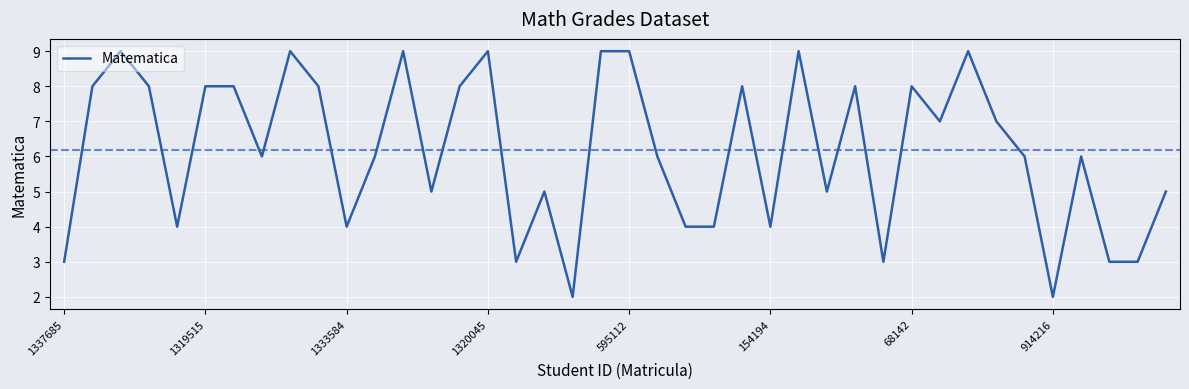

What is the maximum value shown in the chart?

9